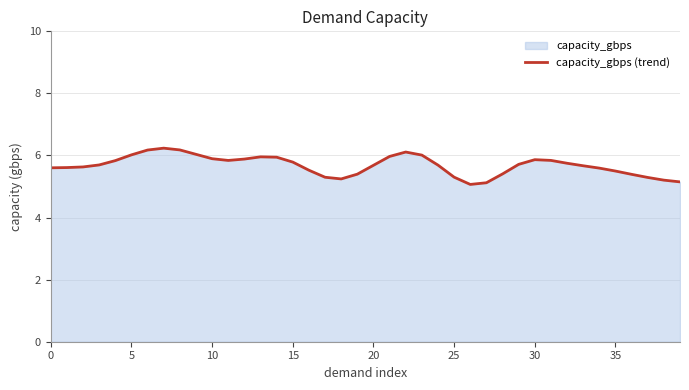

How many categories are shown in the chart?

40